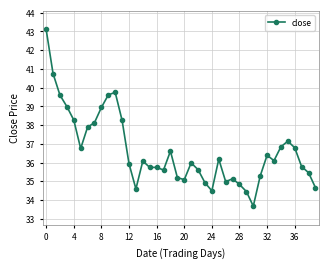

What is the value of the 28th point from the left?

35.1